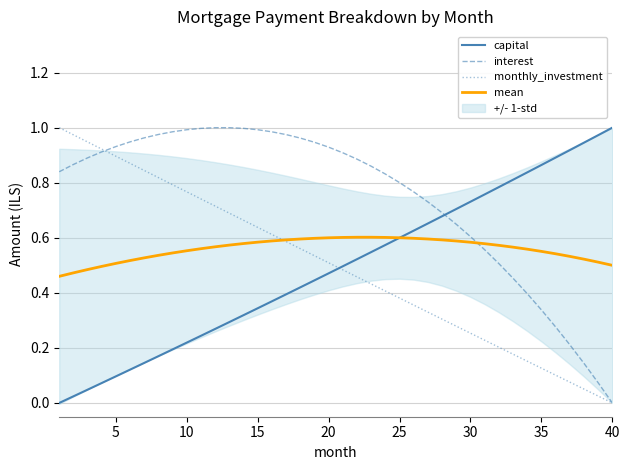

What is the greatest value displayed?

1.0